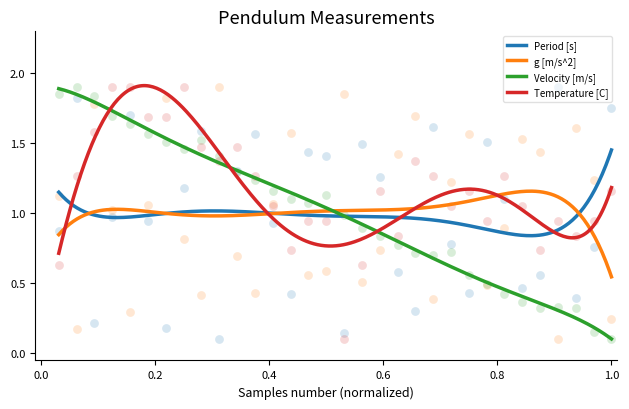

Is the value of Temperature [C] at 27 greater than the value of g [m/s^2] at 2?

Yes